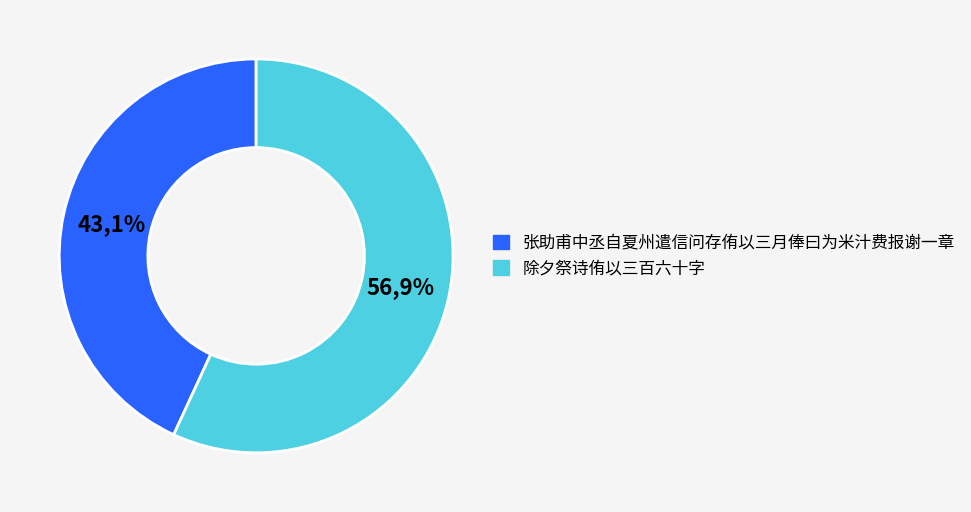

Do 除夕祭诗侑以三百六十字 and 张助甫中丞自夏州遣信问存侑以三月俸曰为米汁费报谢一章 together represent more than half of the pie?

Yes